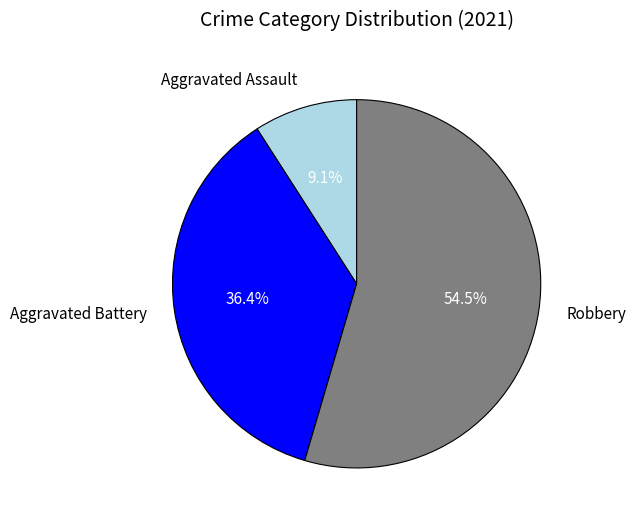

Approximately how many times larger is the value at Robbery compared to Aggravated Battery?

1.5